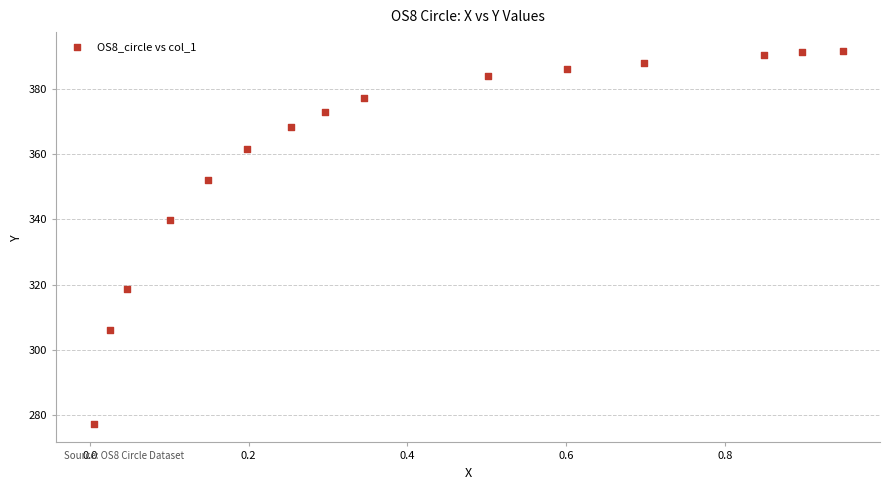

What is the range of X values (max minus min)?

0.9